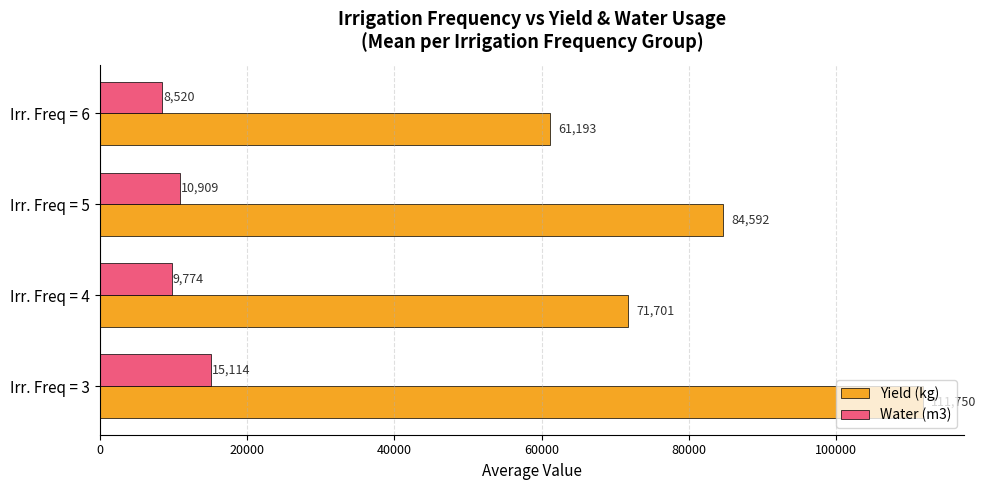

At which category is the sum across all series the highest?

Irr. Freq = 3